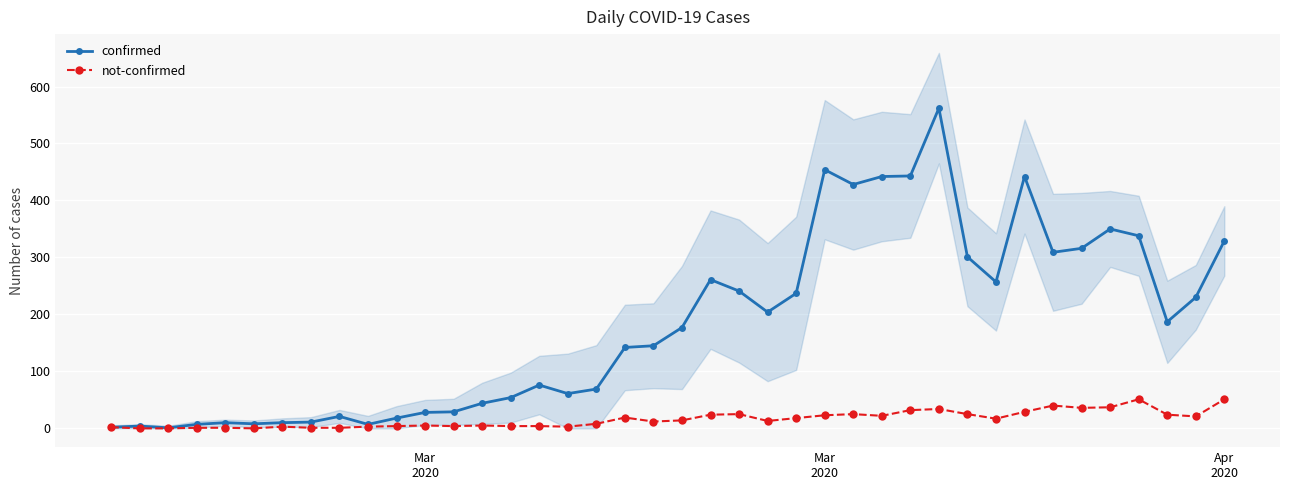

What is the value of the not-confirmed point at the 4th from the left?

1